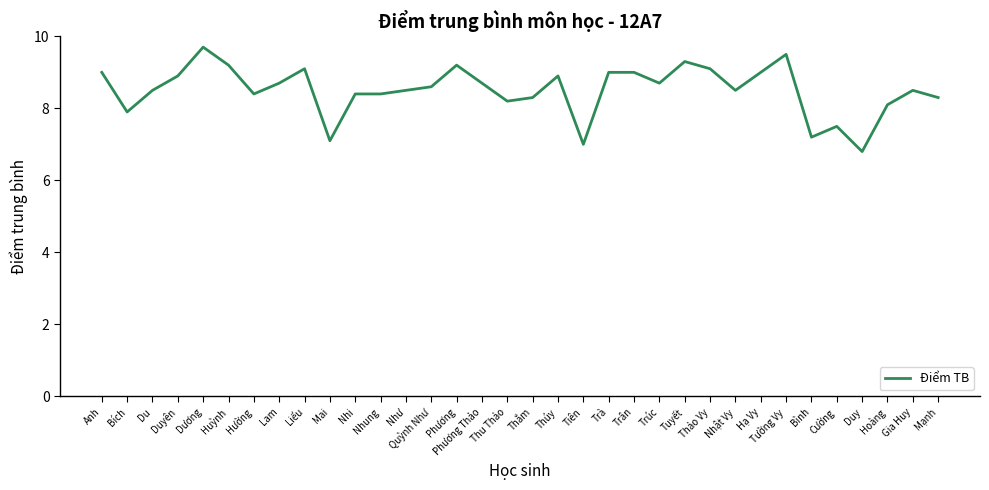

What value does the data have at Thảo Vy?

9.1